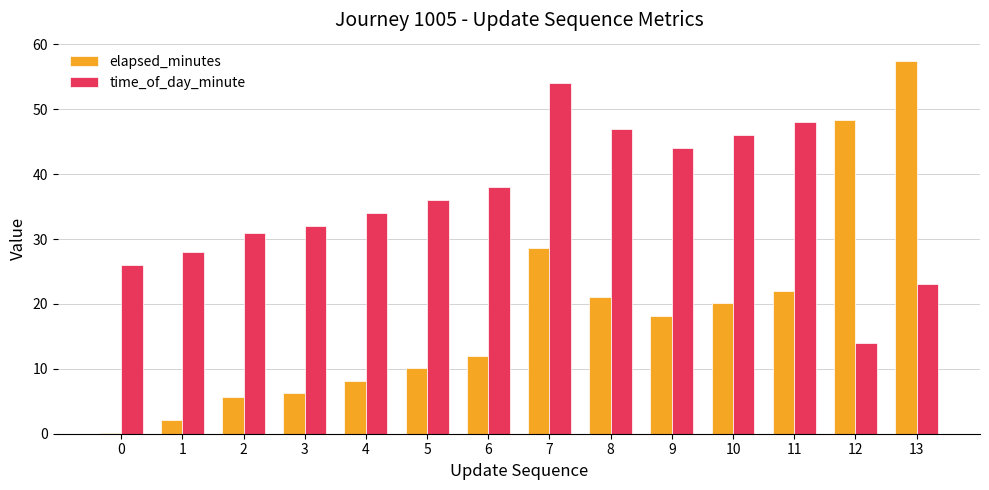

True or false: time_of_day_minute has a value of 56.0 at 5.

False